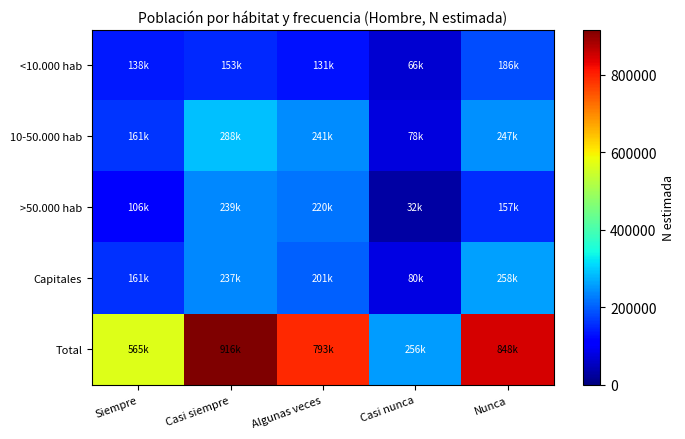

Rank the series by their maximum value, from highest to lowest.

Total, 10-50.000 hab, Capitales, >50.000 hab, <10.000 hab